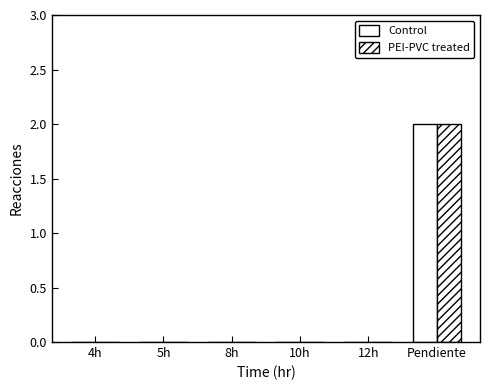

Are the bars horizontal?

No